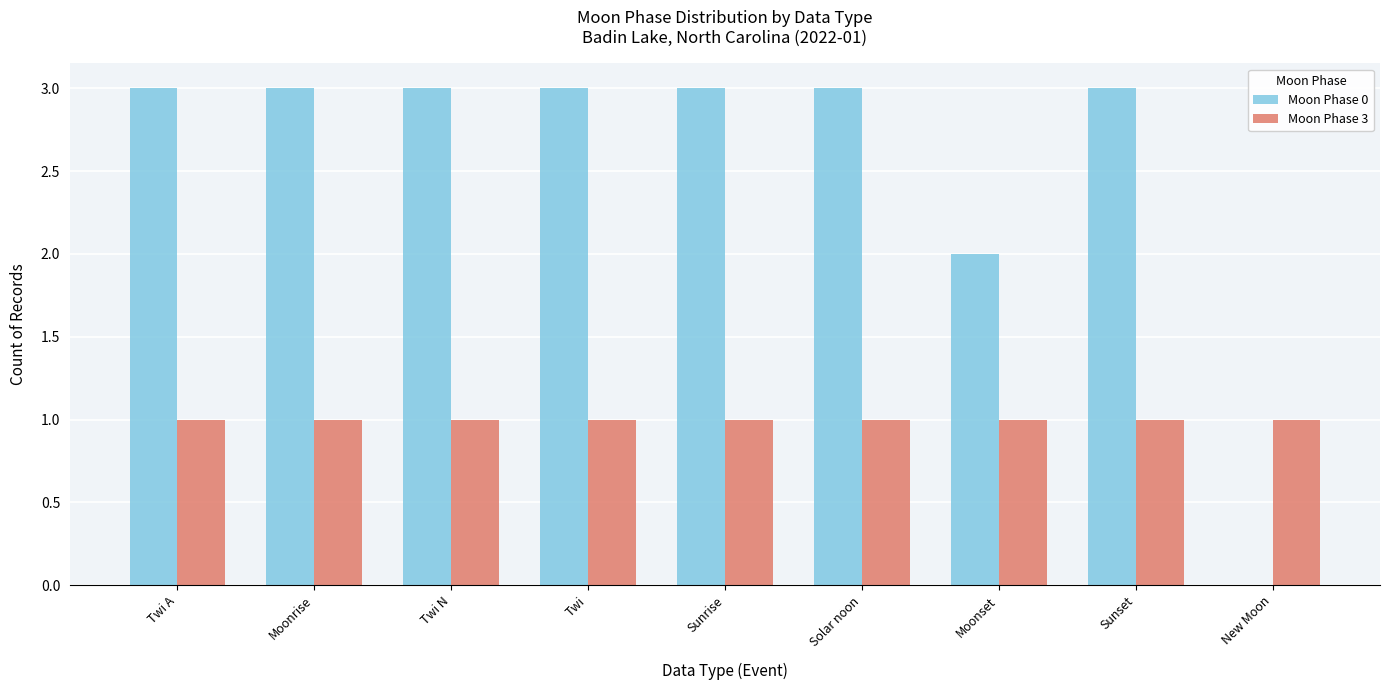

What is the total value across all series at Twi N?

4